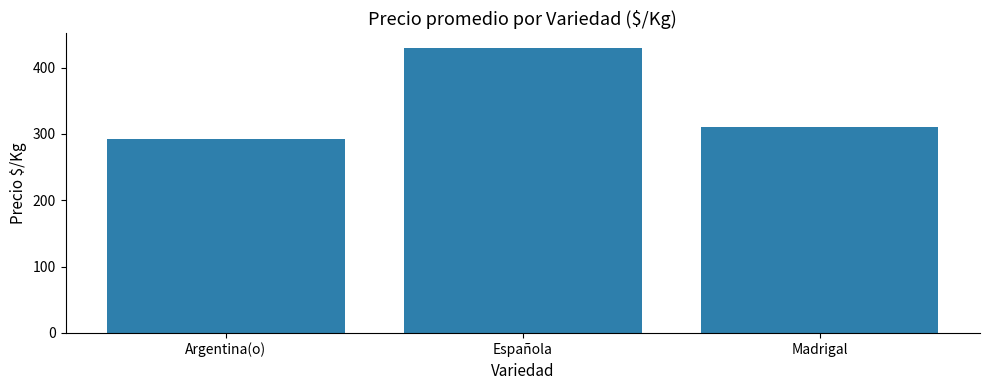

Which has a higher value, Española or Argentina(o)?

Española